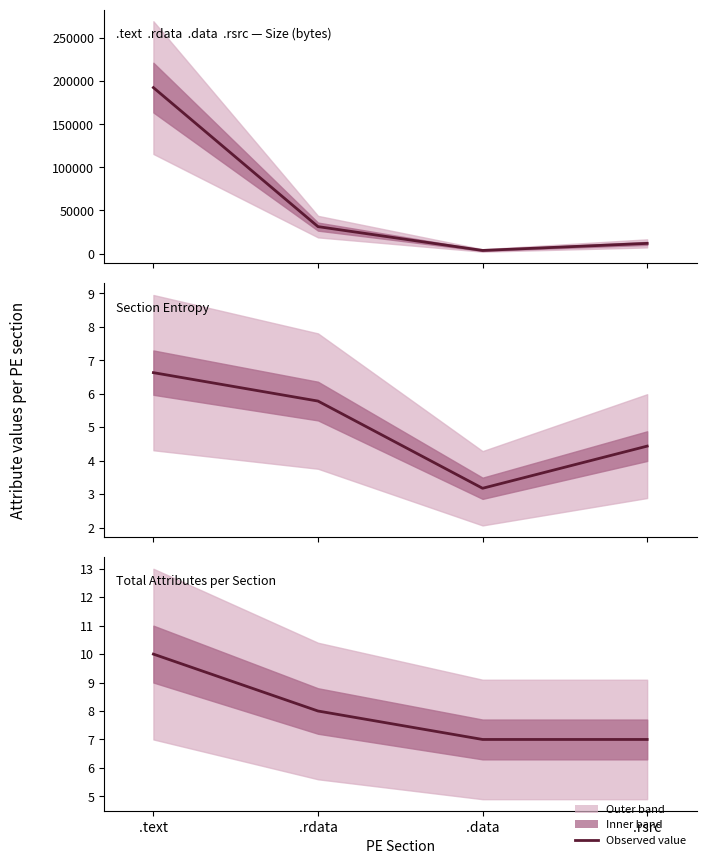

What is the label of the 3rd point from the left?

.data